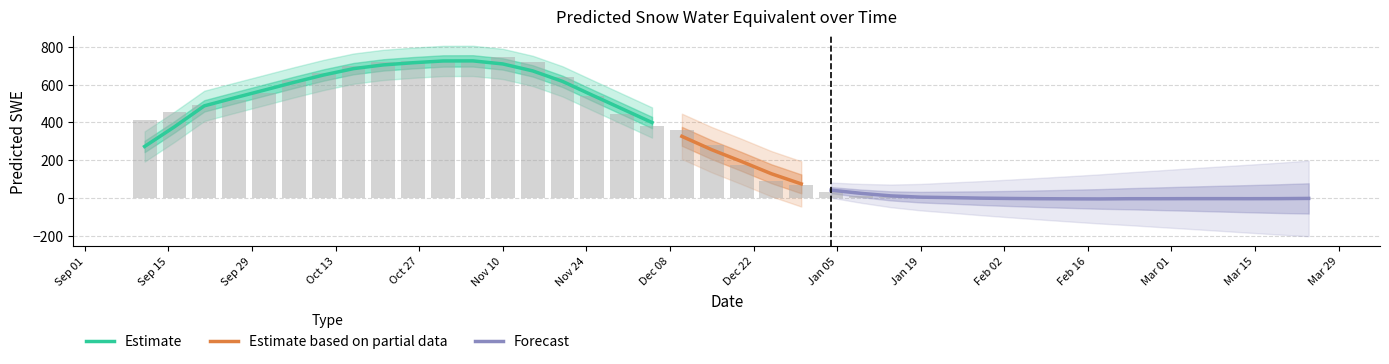

Reading left to right, transcribe all the data shown in this chart.

413.4	455.8	491.2	520.6	554.5	622.6	661.0	698.1	716.7	722.1	721.1	718.9	744.3	718.9	641.4	537.5	441.4	378.5	357.4	279.2	172.2	87.9	66.7	32.6	11.1	7.2	2.8	0.0	0.0	0.0	0.0	0.0	0.0	0.0	0.0	0.0	0.0	0.0	0.0	0.0